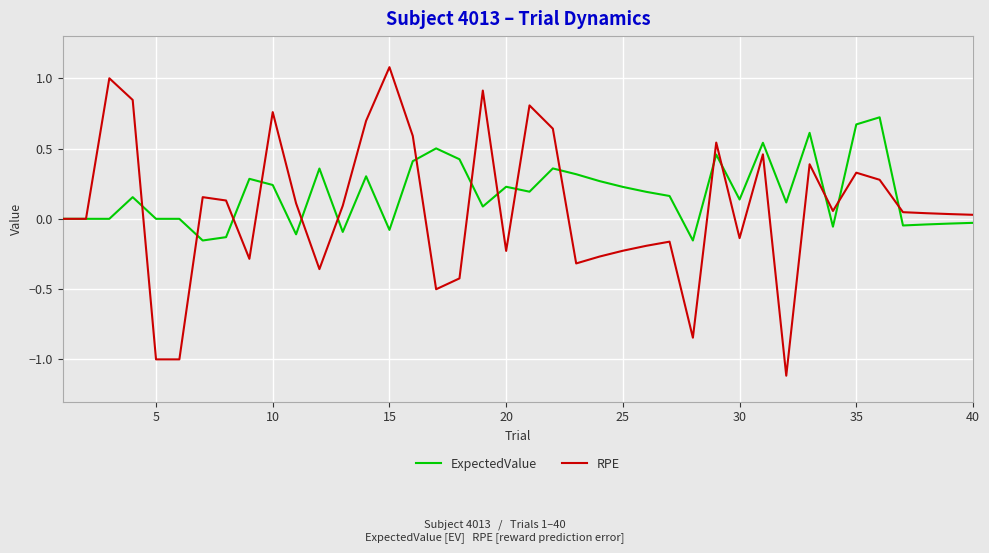

After their last crossing, which series has the higher values: ExpectedValue or RPE?

RPE